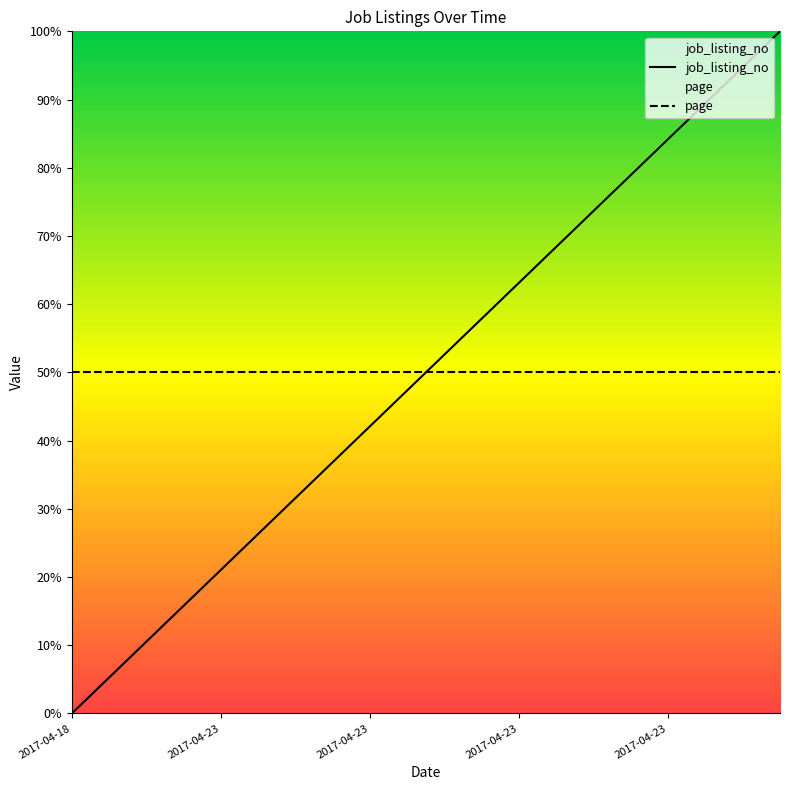

Read the value at 2017-04-23.

36.8